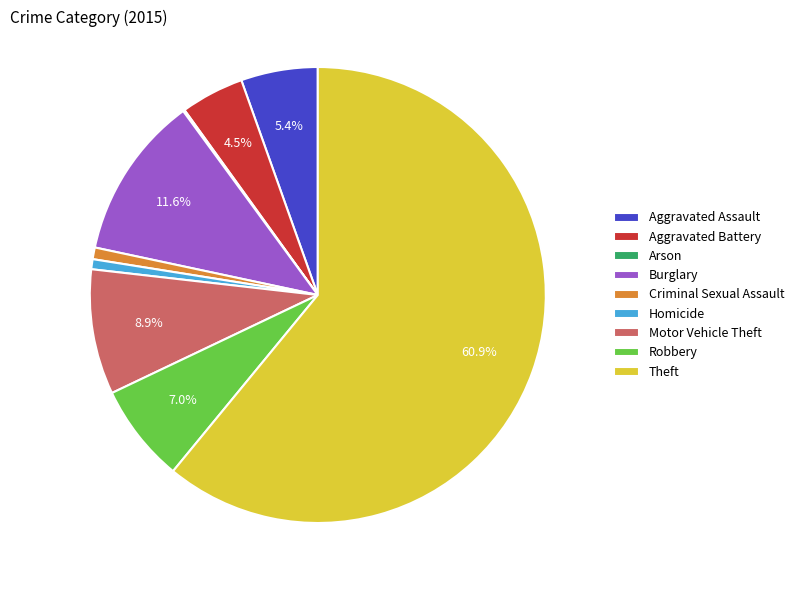

To the nearest percent, what is the difference between the largest and smallest slice percentages?

61%